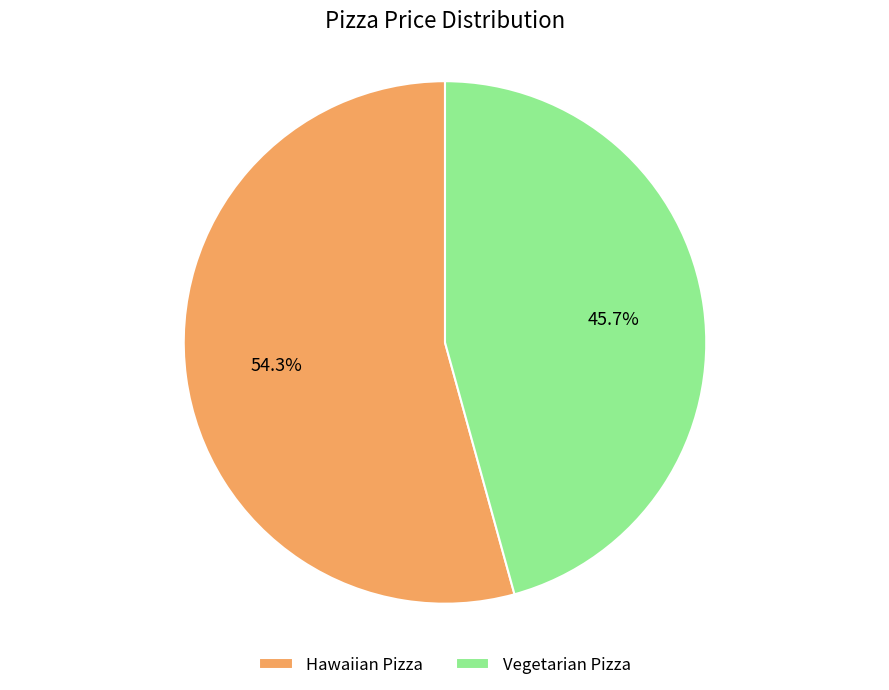

To the nearest percent, what is the difference between the Vegetarian Pizza and Hawaiian Pizza slice percentages?

9%